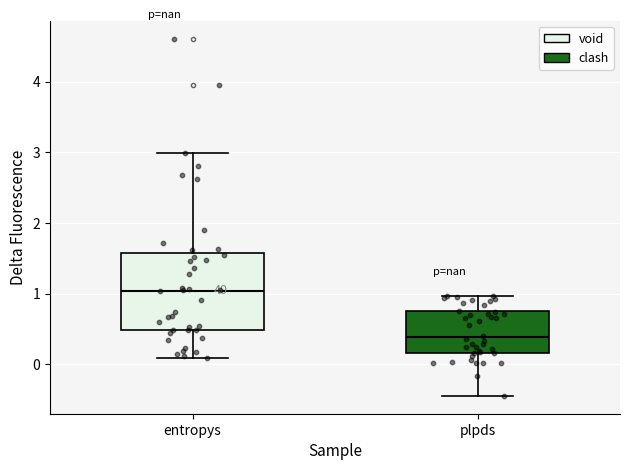

Where does the lower whisker of the box for plpds end on the y-axis? The values are not printed on the chart, so give them approximately, as read against the axis.

-0.4